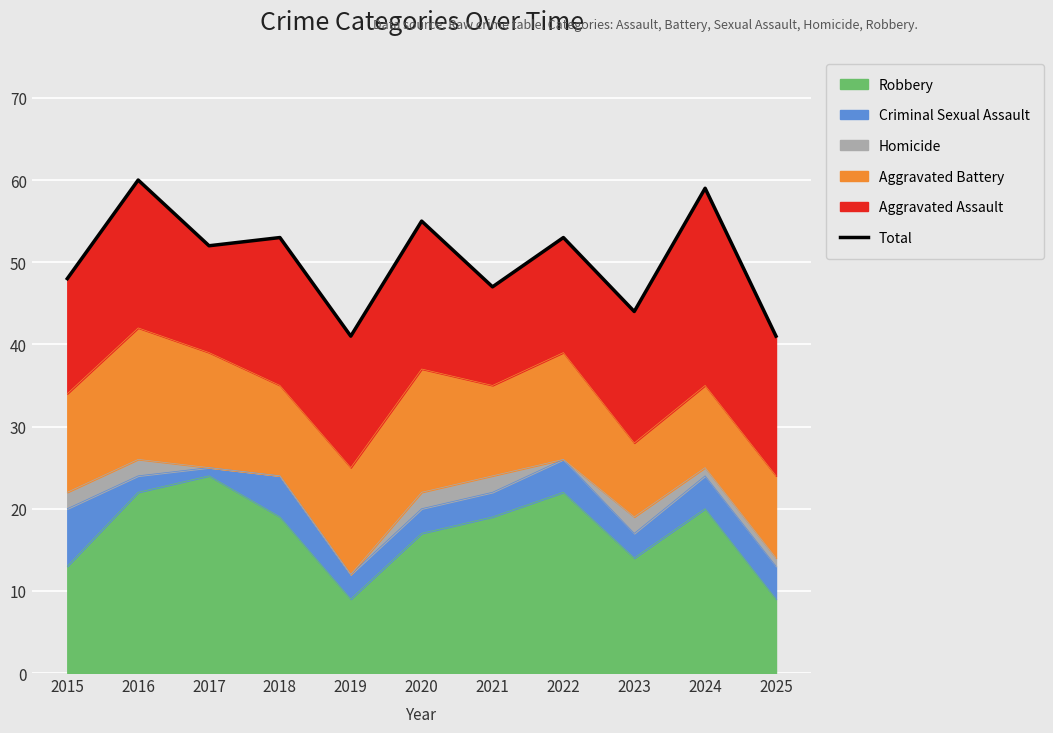

How many data points are less than 52?

5